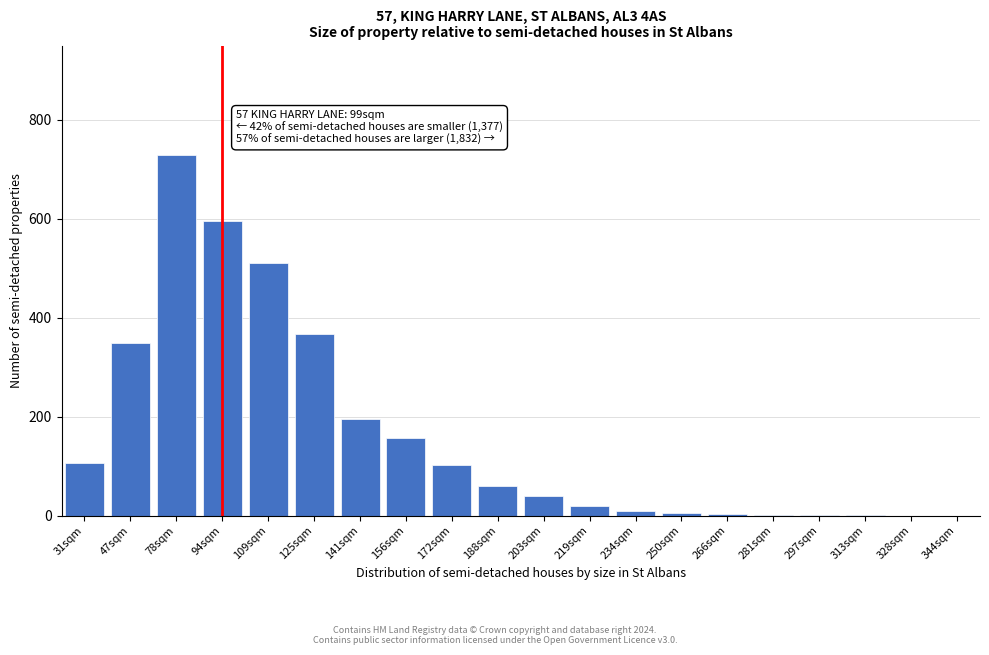

What is the ratio of the value at 109sqm to the value at 188sqm?

8.5